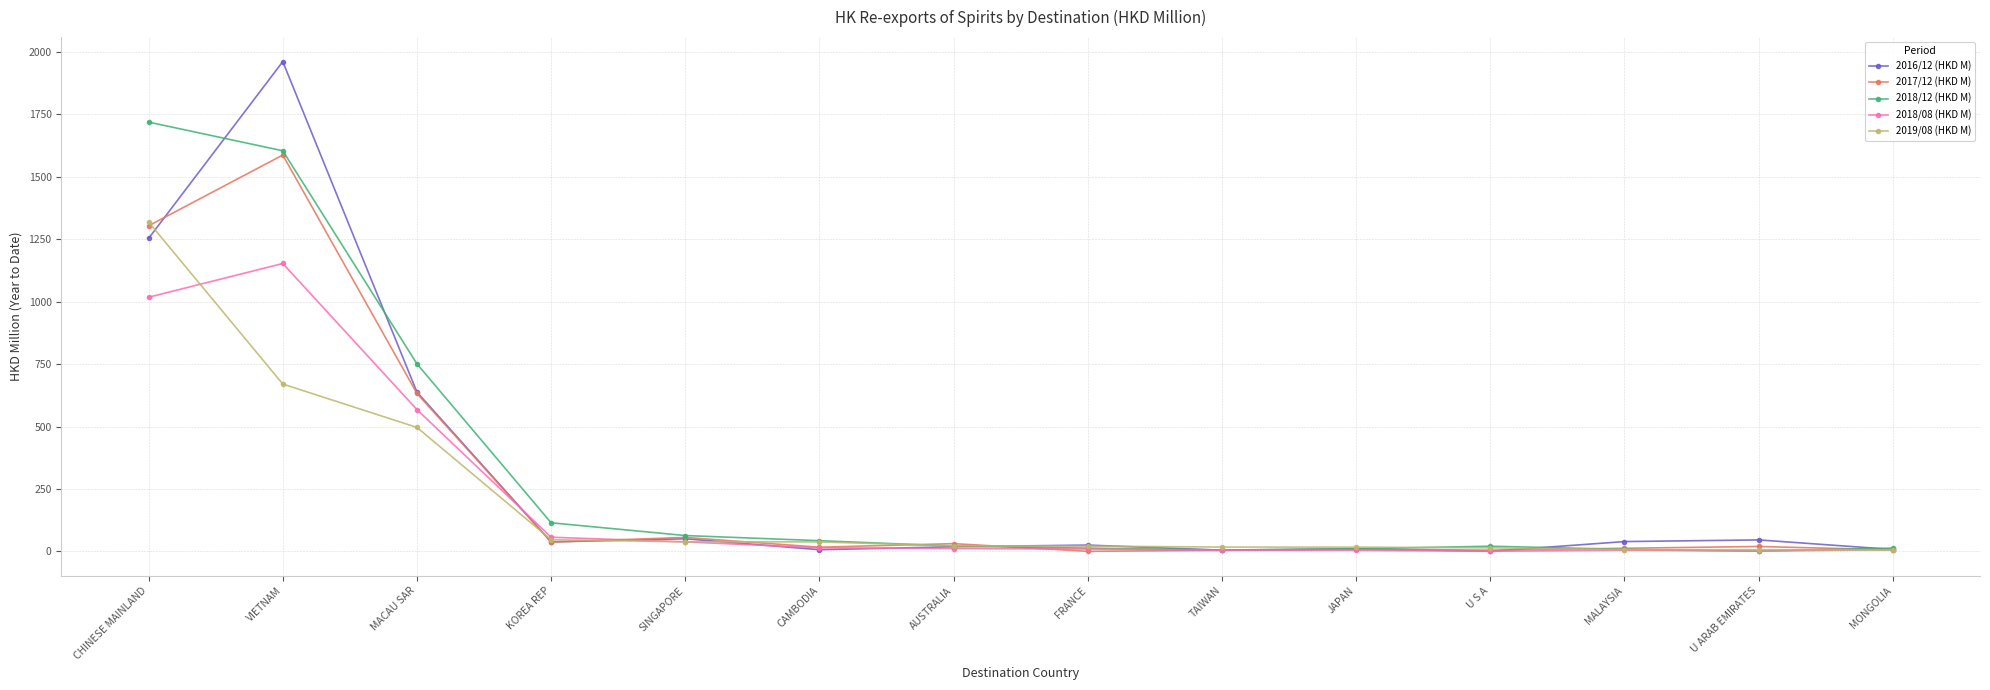

Rank the series by their maximum value, from highest to lowest.

2016/12 (HKD M), 2018/12 (HKD M), 2017/12 (HKD M), 2019/08 (HKD M), 2018/08 (HKD M)